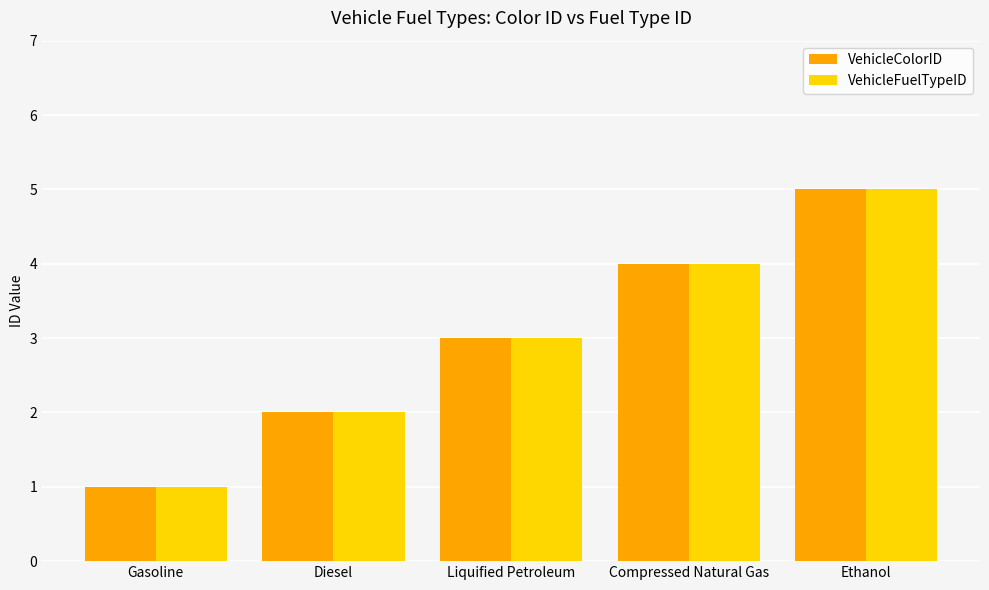

What is the sum of the VehicleColorID values at Diesel and Compressed Natural Gas?

6